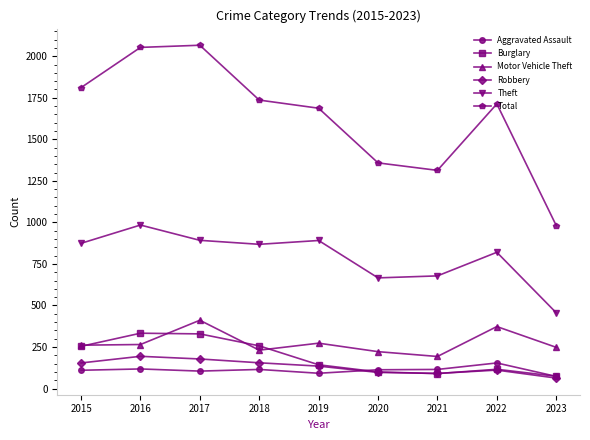

The value of Total at 2016 is 440. True or false?

False